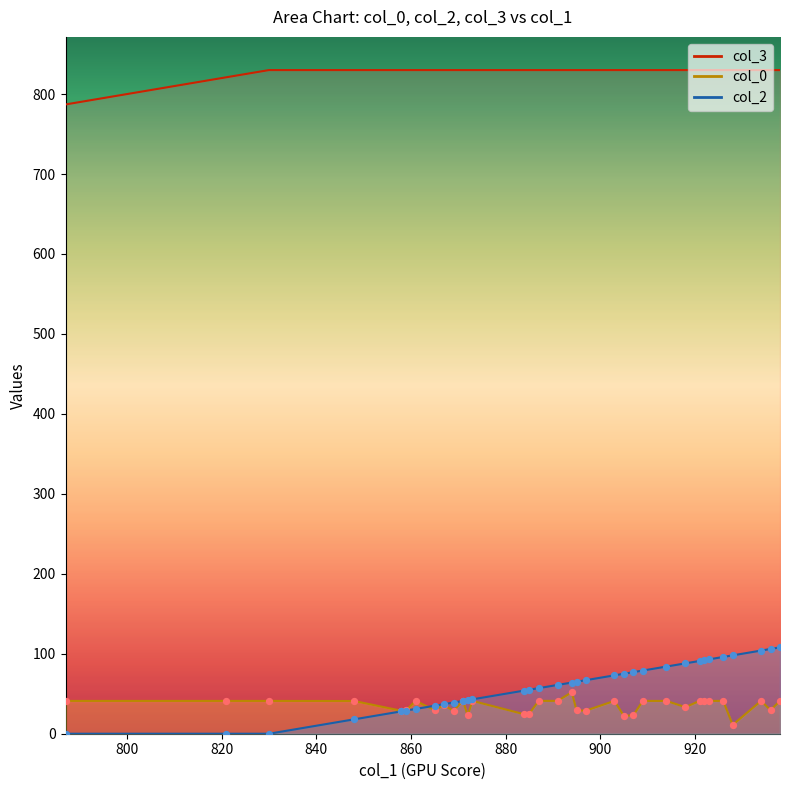

Which series has the largest total across all categories?

col_3